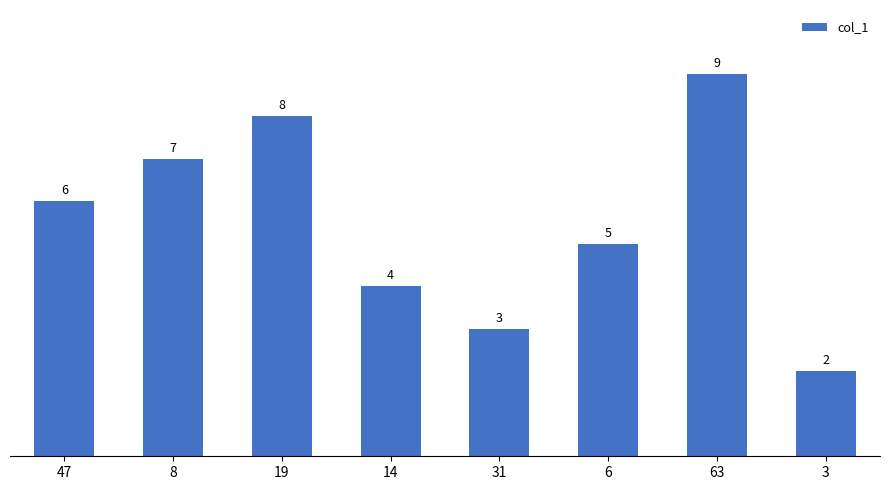

What is the greatest value displayed?

9